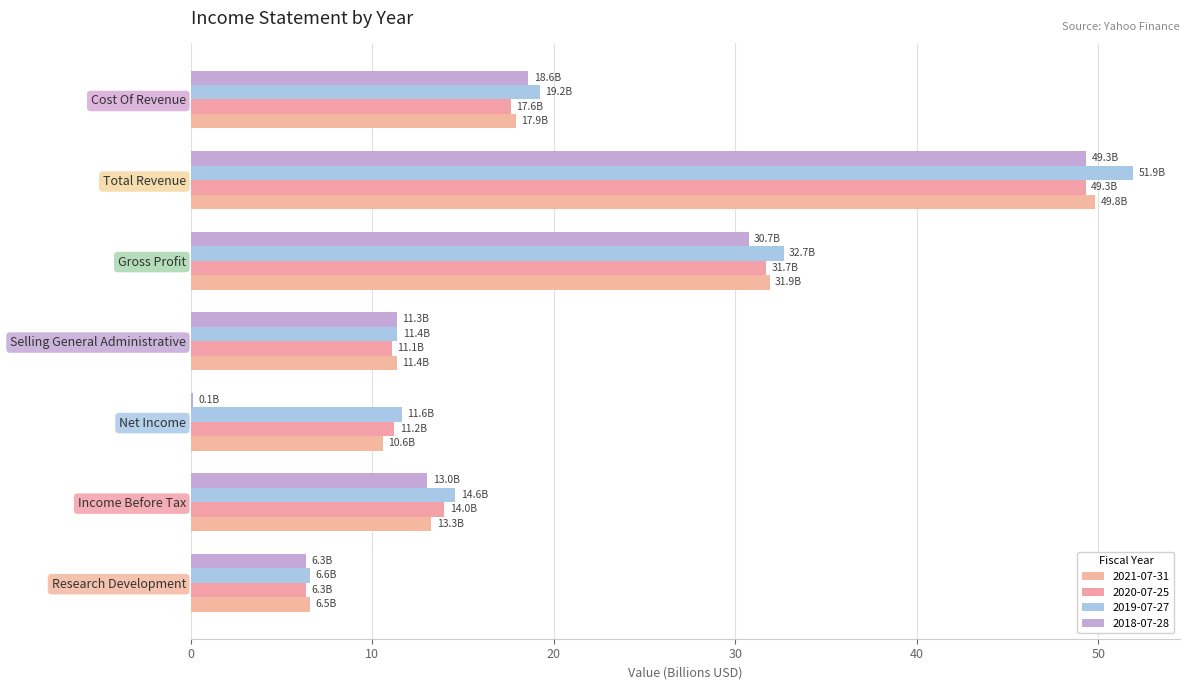

List the labels in order of 2021-07-31 value, smallest first.

Research Development, Net Income, Selling General Administrative, Income Before Tax, Cost Of Revenue, Gross Profit, Total Revenue